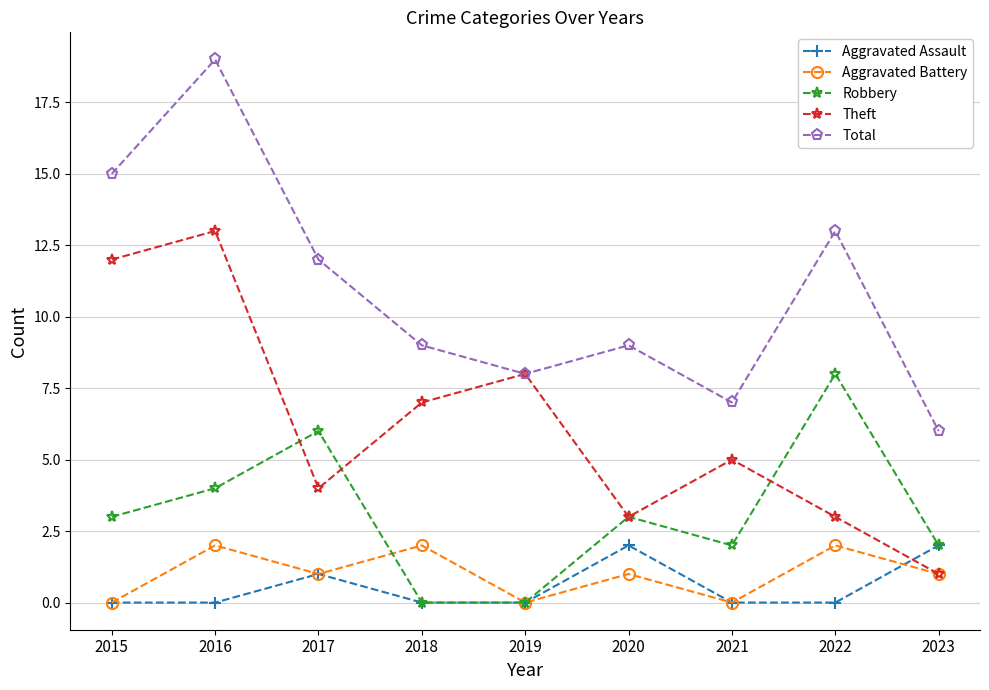

What is the spread (max minus min) of values at 2021?

7